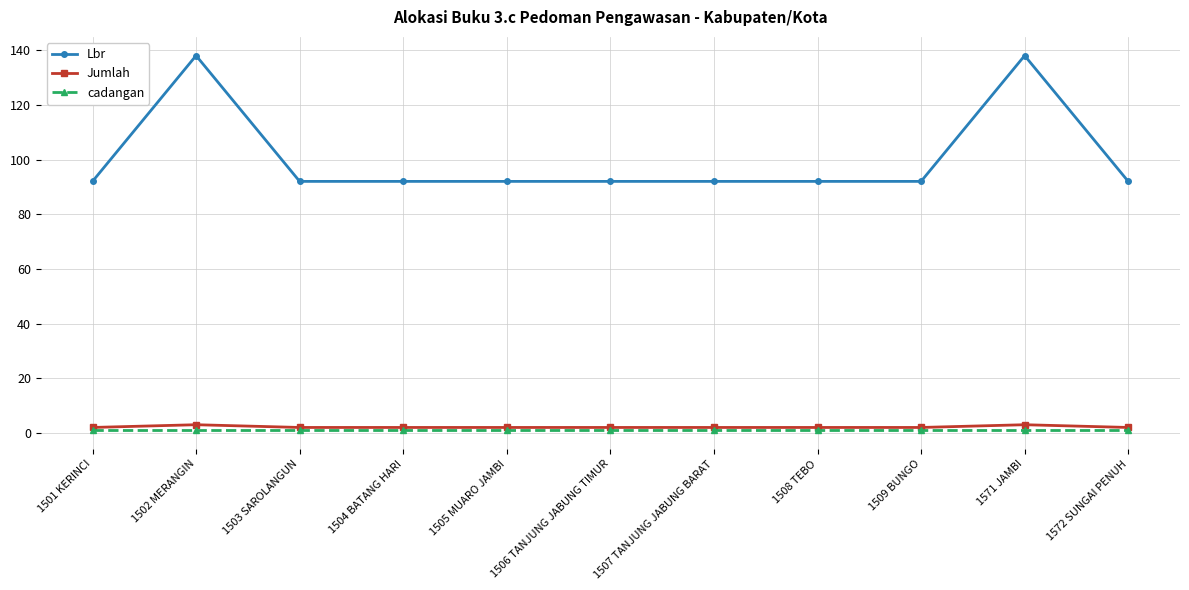

Which series has the widest spread of values?

Lbr